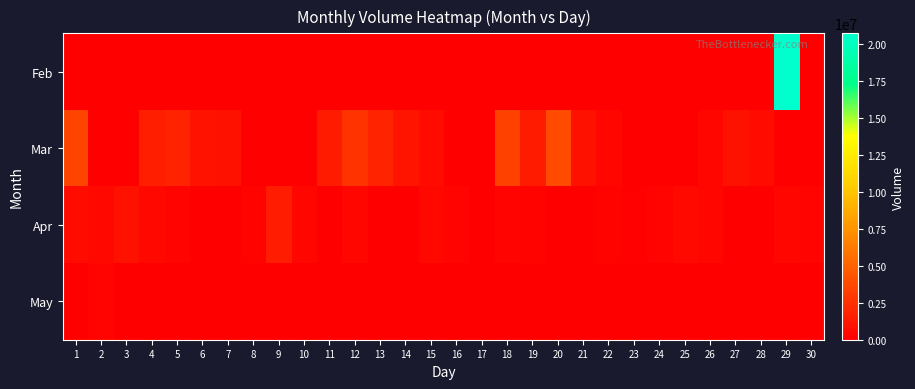

What is the total value across all series at 28?

642640